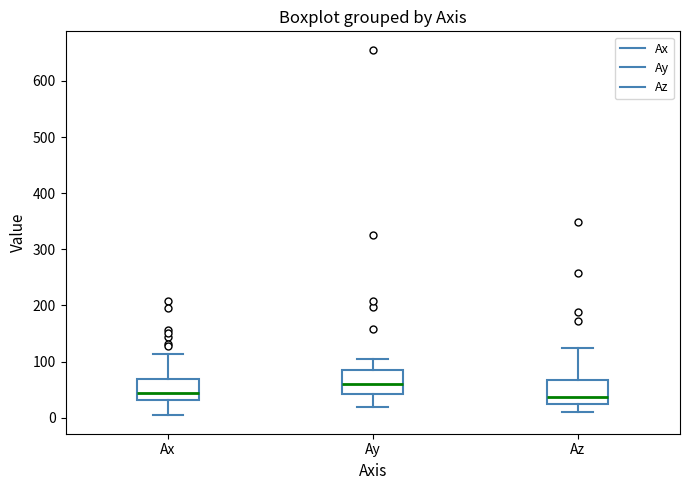

Reading left to right, read every box against the y-axis: the position of its median line, the range the box covers, and the ends of its whiskers. The values are not printed on the chart, so give them approximately, as read against the axis.

Ax: median 40, box 30 to 70, whiskers 0 to 110
Ay: median 60, box 40 to 80, whiskers 20 to 100
Az: median 40, box 20 to 70, whiskers 10 to 120